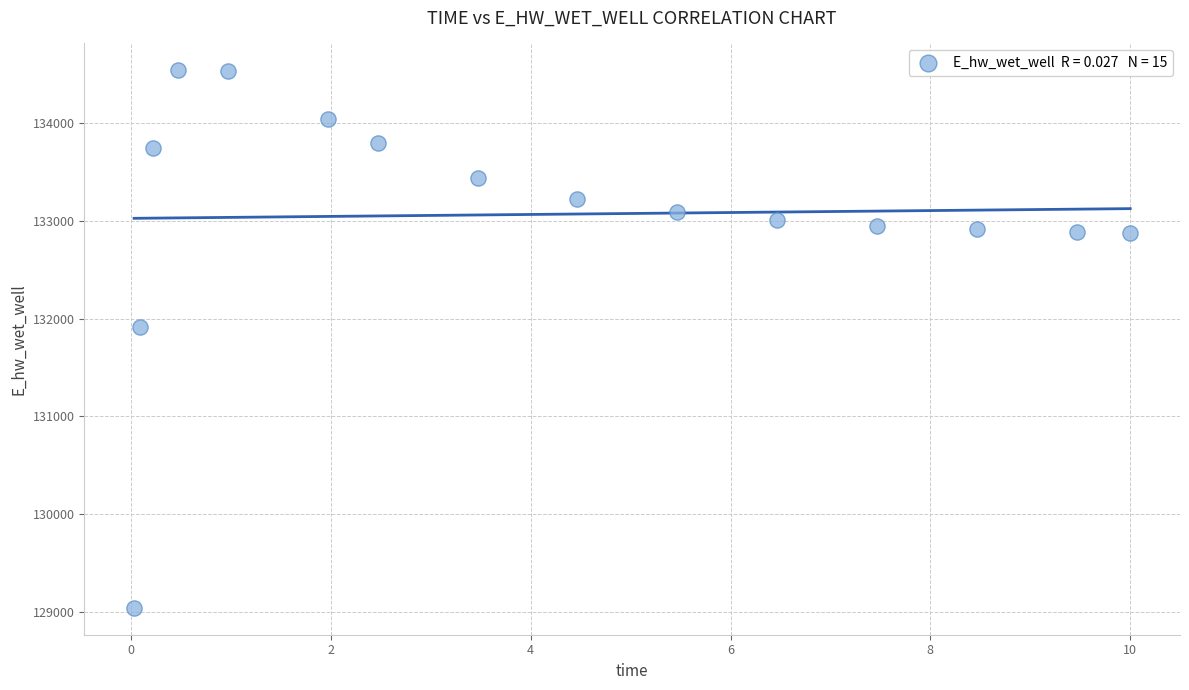

What is the range of Y values (max minus min)?

5504.9